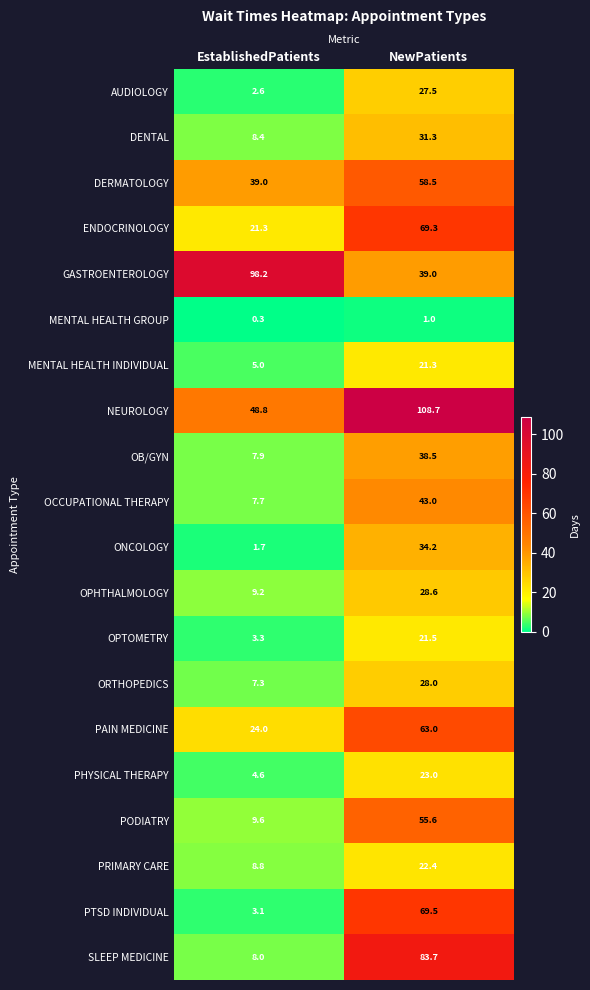

At which category is the sum across all series the highest?

NewPatients